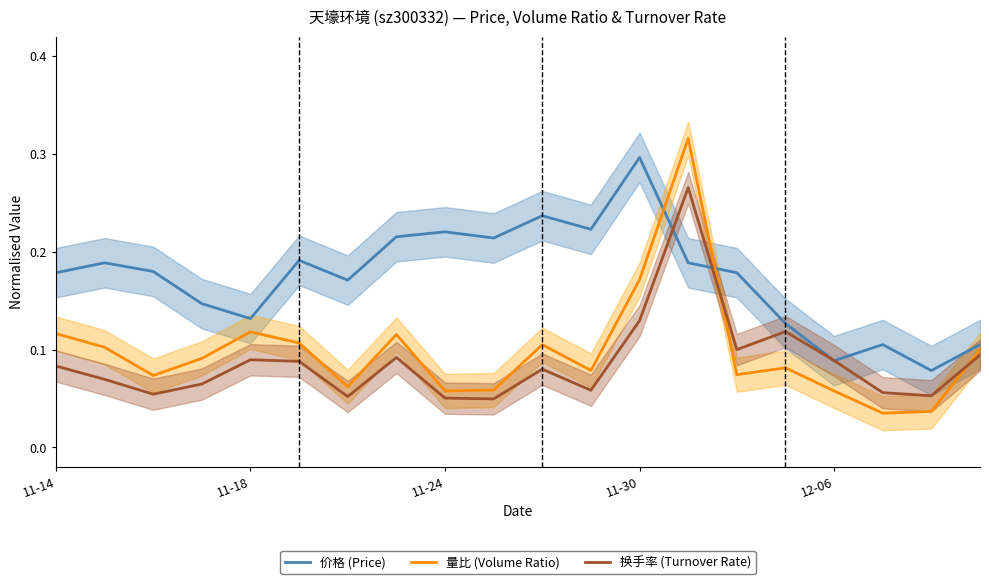

What is the difference between the maximum and minimum values in the 价格 (Price) series?

0.2